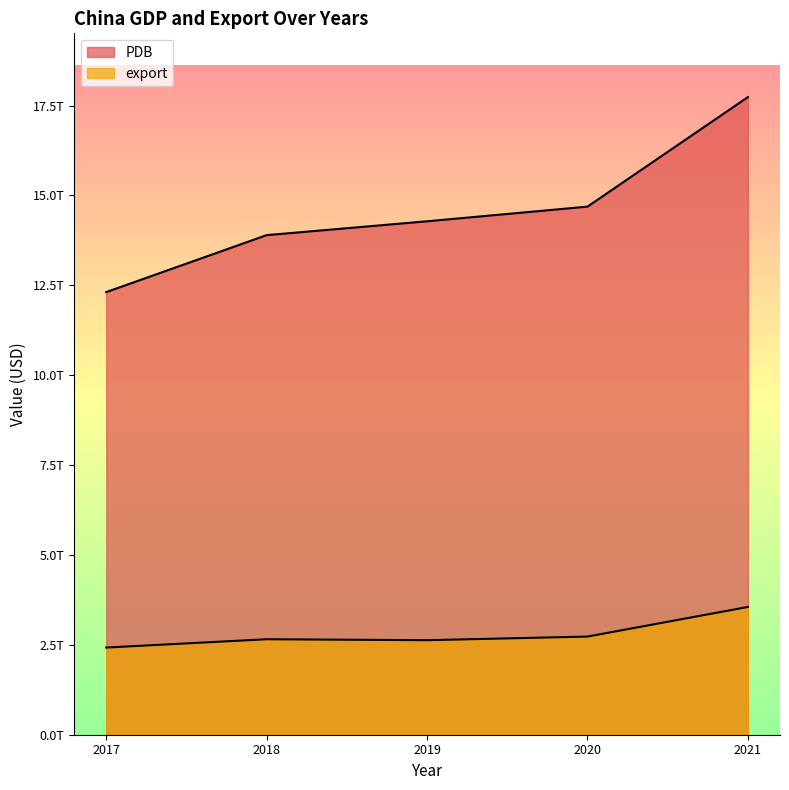

True or false: PDB and export intersect in this chart.

False